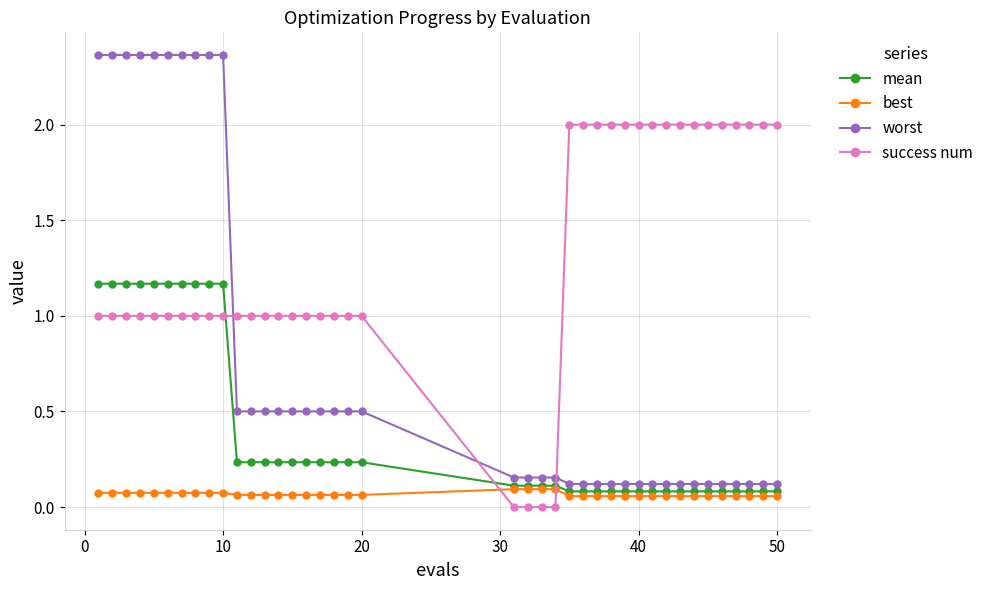

Which series has the largest total across all categories?

success num